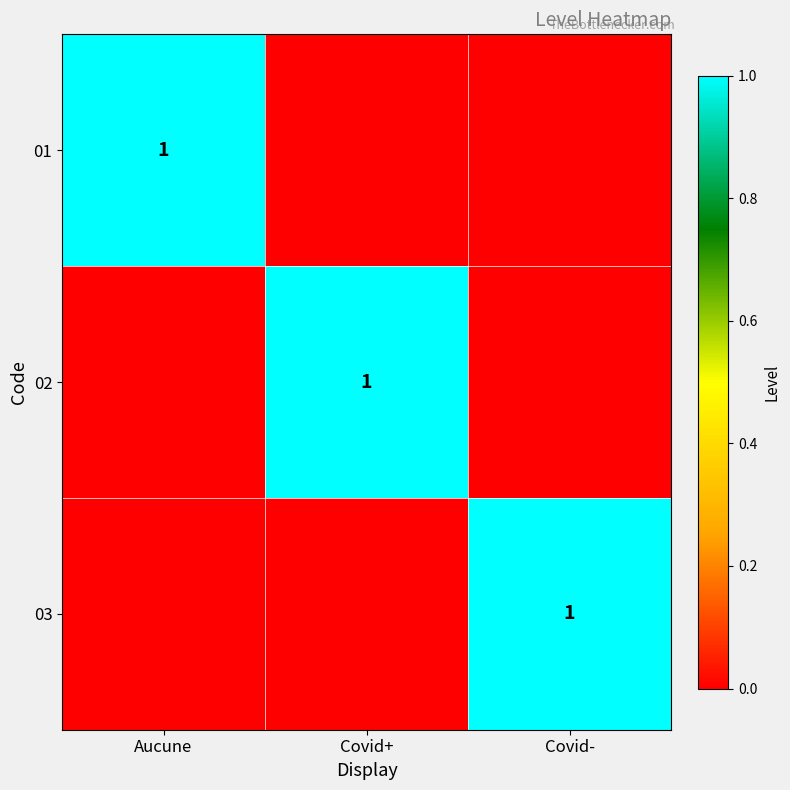

Is it true that 01 equals 2 at Aucune?

False